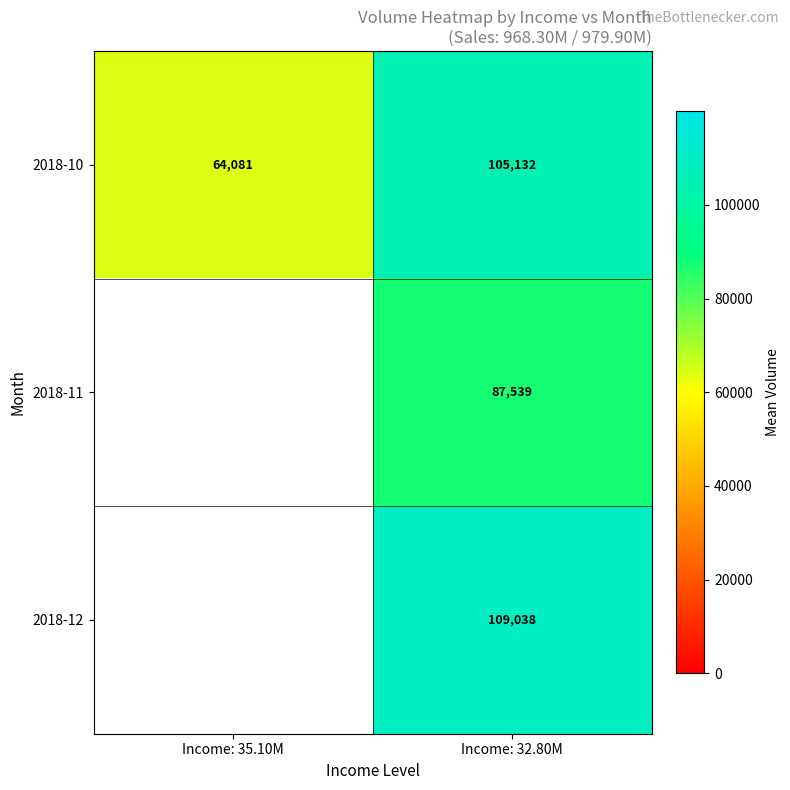

How many data points in 2018-10 are less than 105132?

1